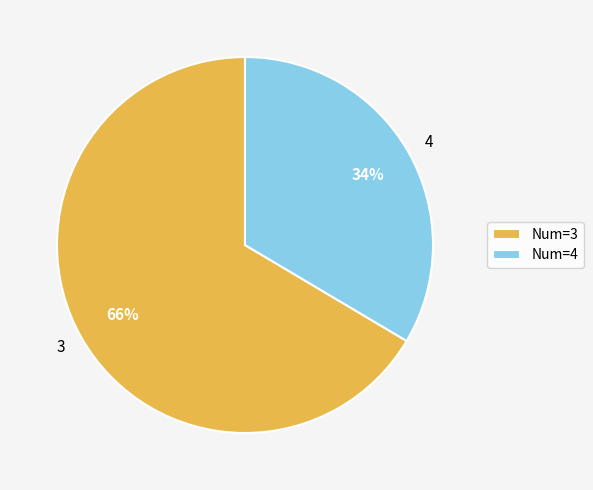

To the nearest percent, what is the average slice percentage?

50%